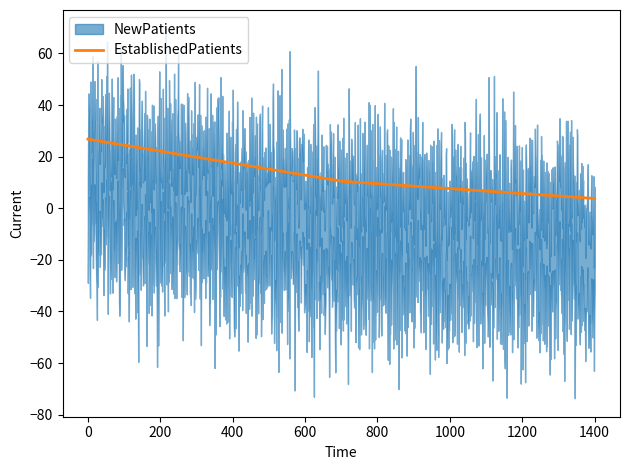

What is the minimum value for EstablishedPatients?

3.8